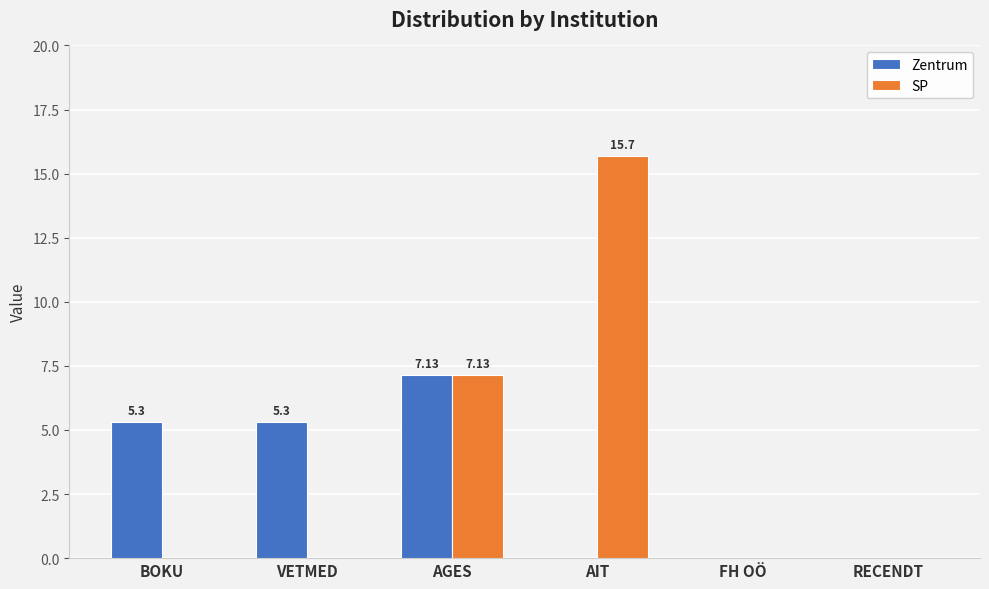

What is the sum of the Zentrum values at AGES and AIT?

7.1